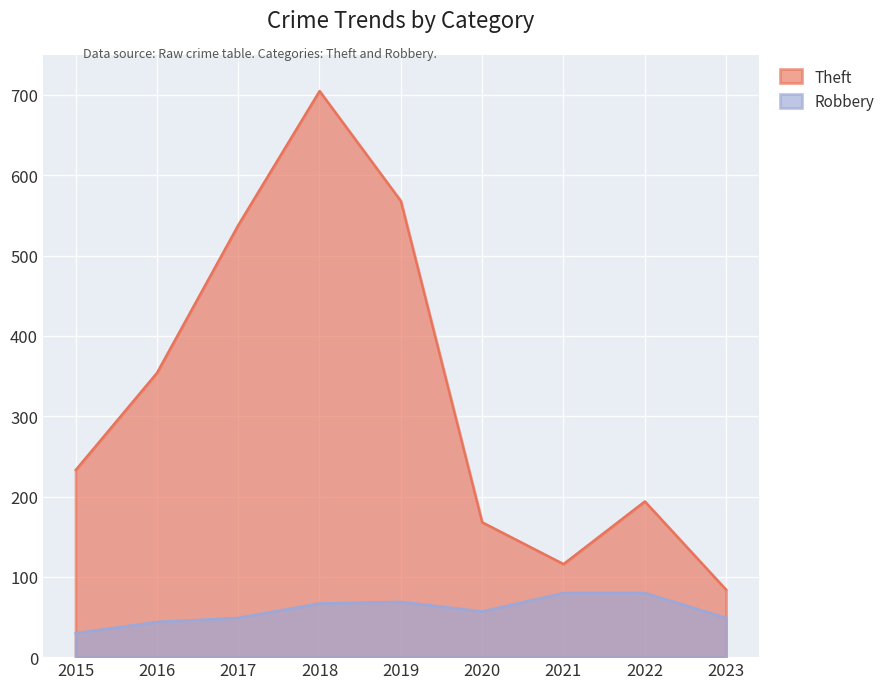

Reading left to right, list all the values displayed in this chart.

Robbery: 30	44	49	67	69	57	80	80	49
Theft: 233	354	538	705	568	168	116	194	84